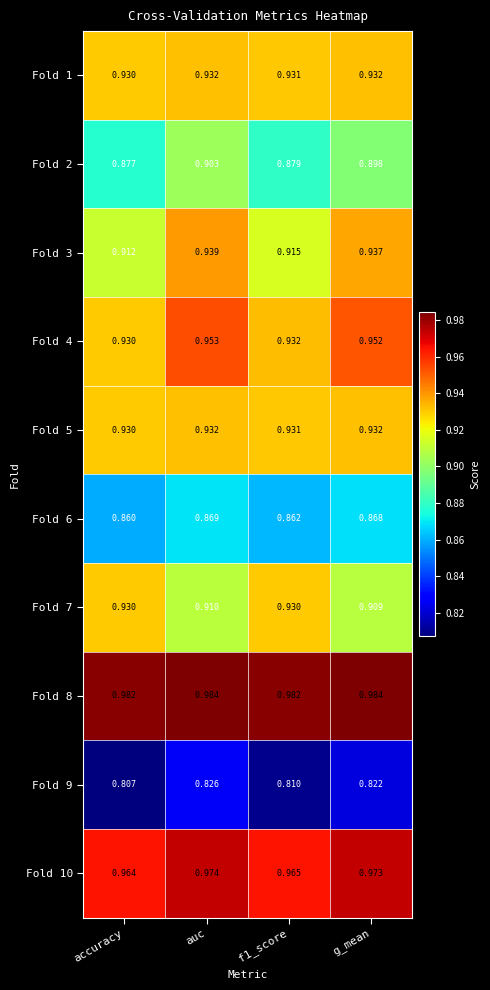

Is the value of Fold 3 at f1_score greater than the value of Fold 1 at auc?

No